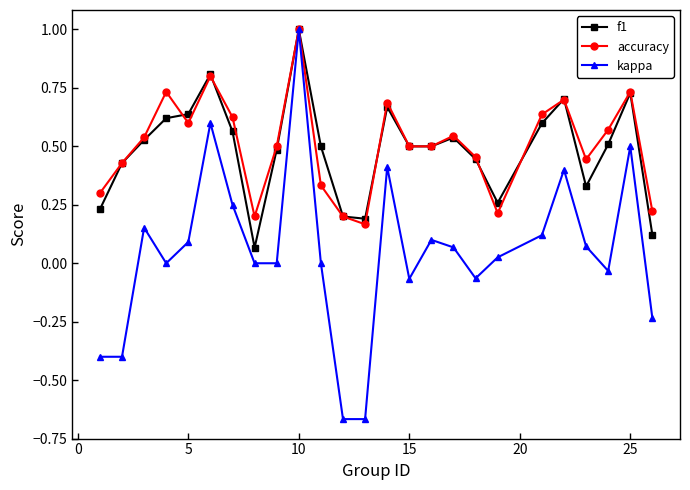

What is the maximum value shown in the chart?

1.0